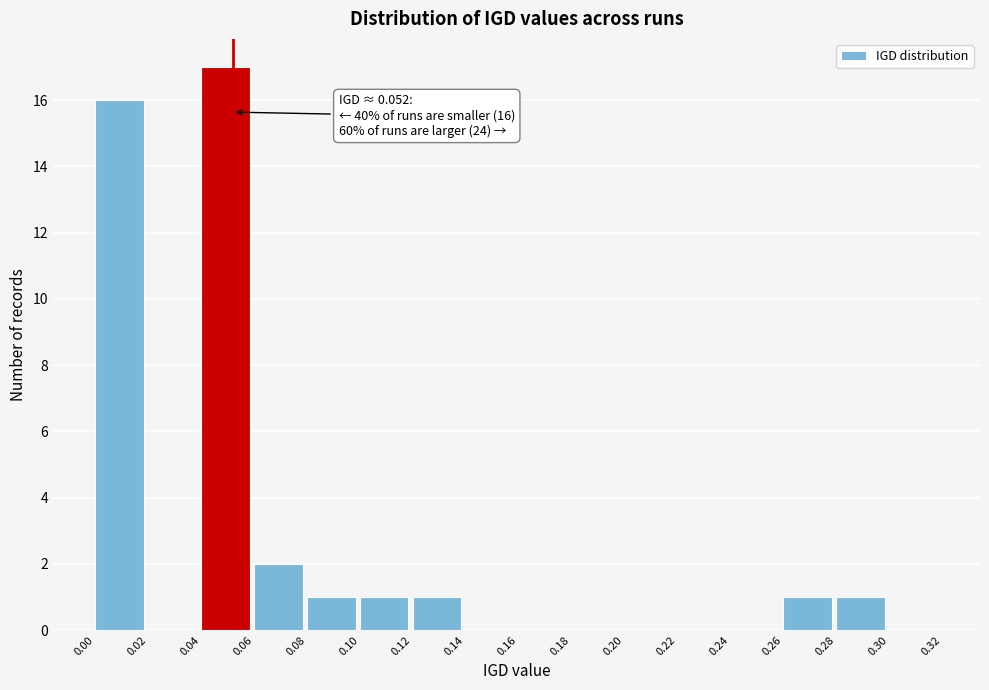

Which range on the x-axis has the tallest bar?

0.04 to 0.06